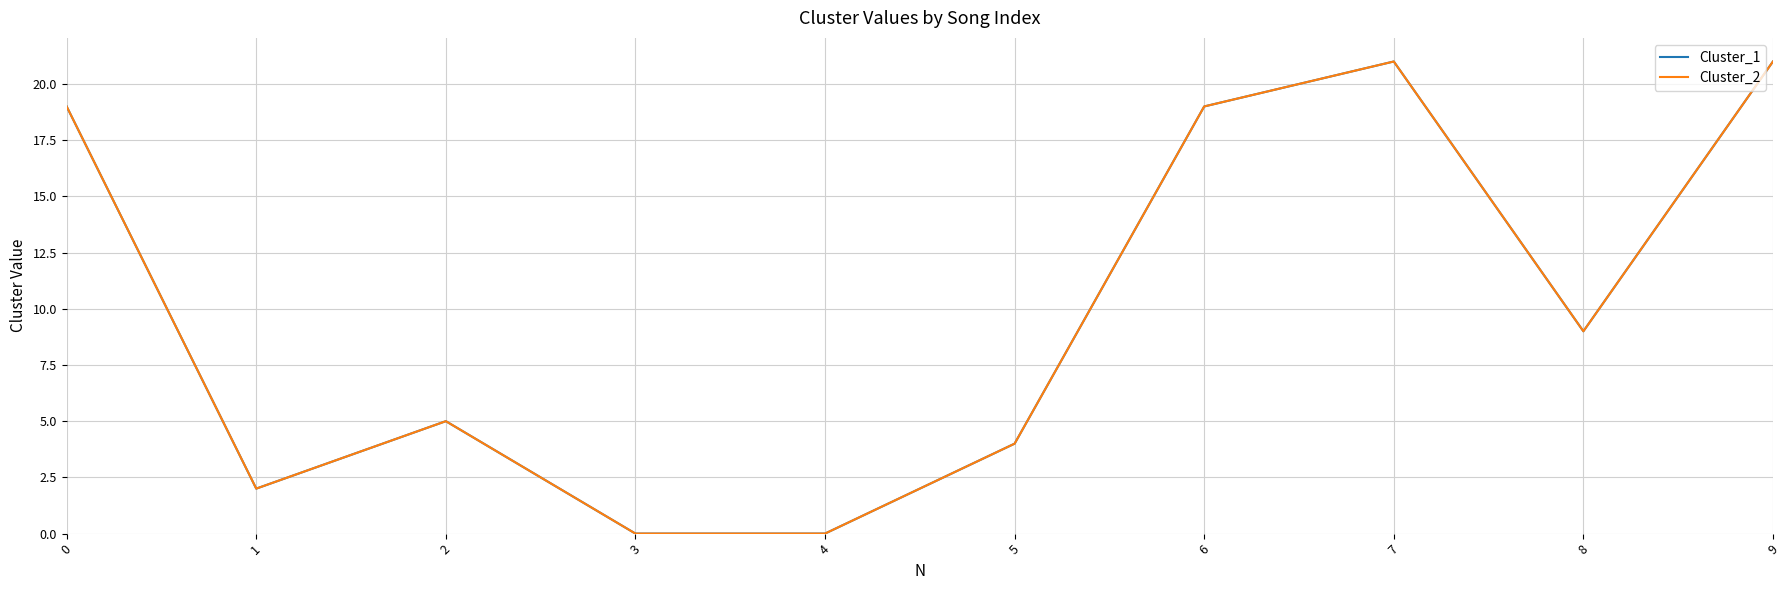

True or false: Cluster_1 has more than 0 points higher than both neighbors.

True